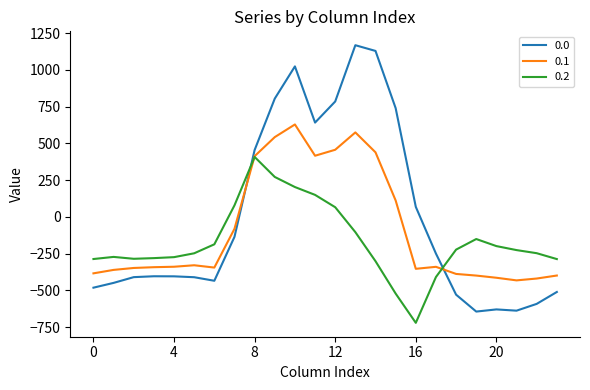

How many intersections are there between 0.0 and 0.2?

2